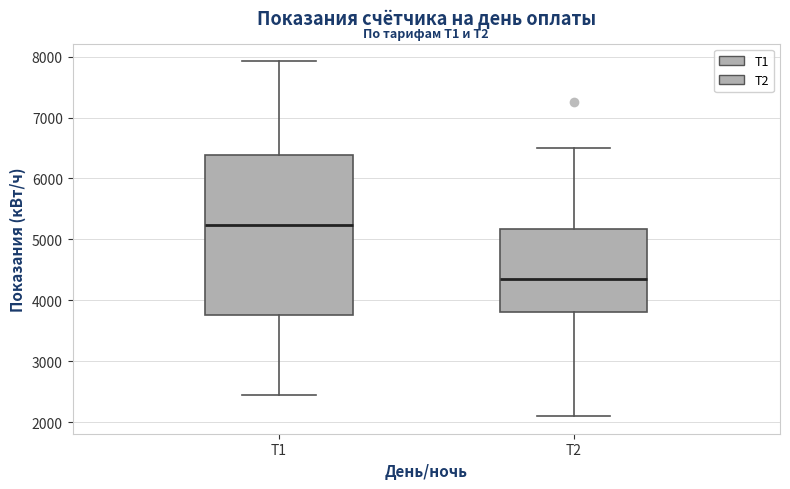

Reading left to right, read every box against the y-axis: the position of its median line, the range the box covers, and the ends of its whiskers. The values are not printed on the chart, so give them approximately, as read against the axis.

Т1: median 5200, box 3800 to 6400, whiskers 2500 to 7900
Т2: median 4300, box 3800 to 5200, whiskers 2100 to 6500